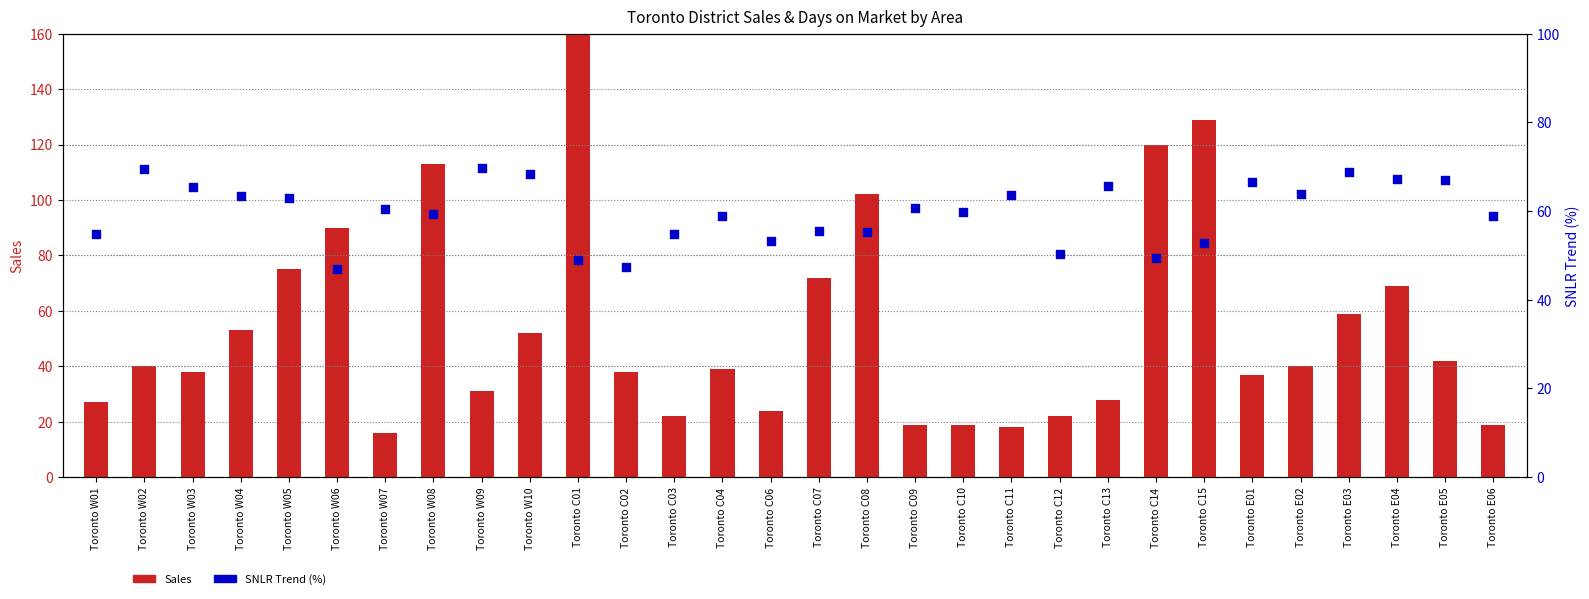

At which category is the sum across all series the highest?

Toronto C01